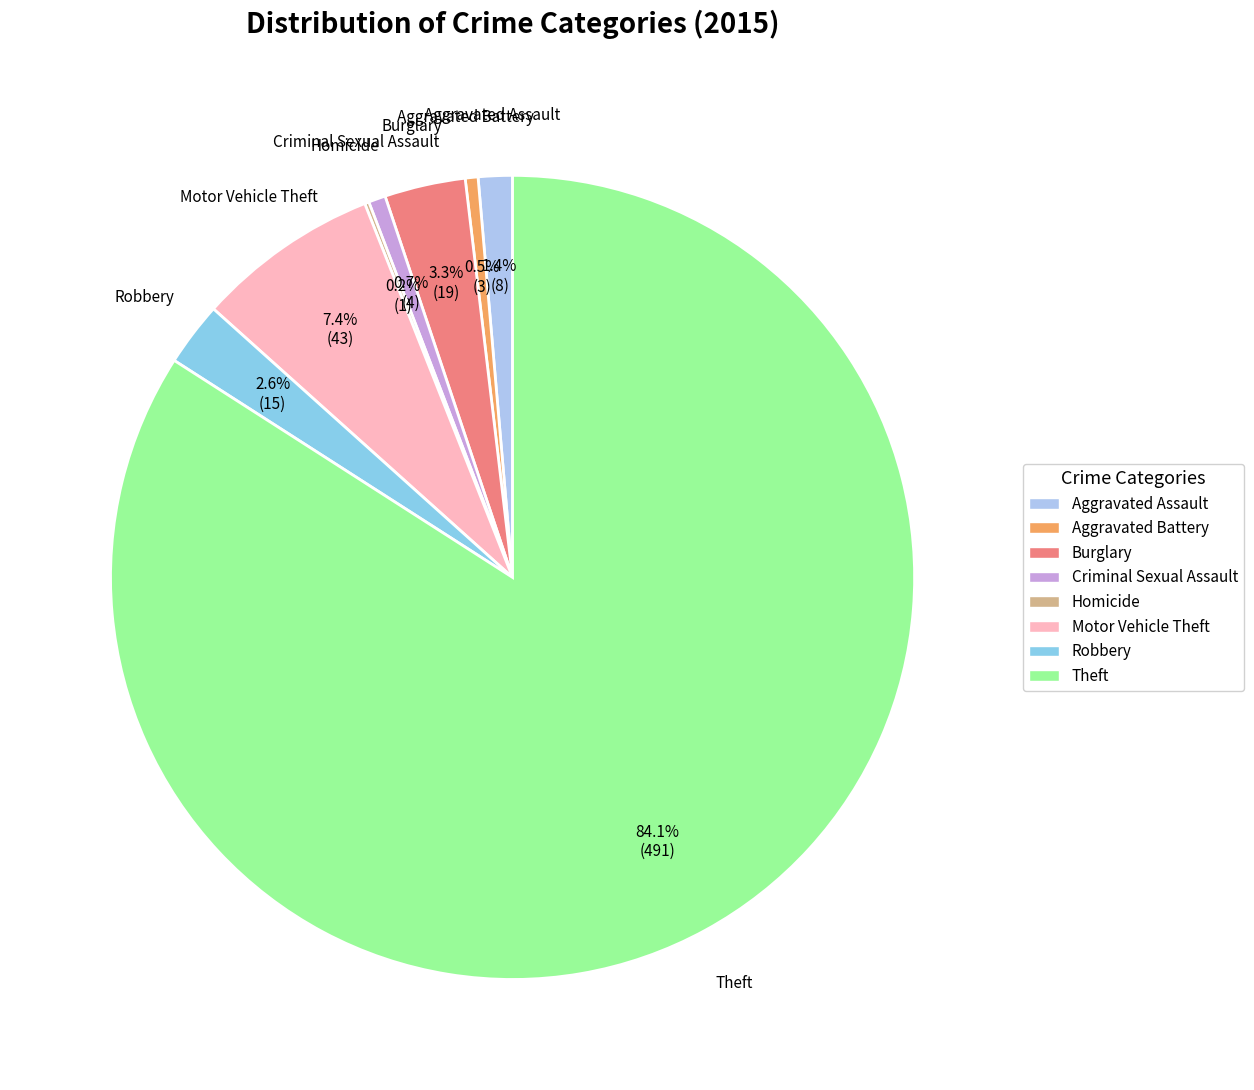

Which category has the biggest portion of the pie?

Theft